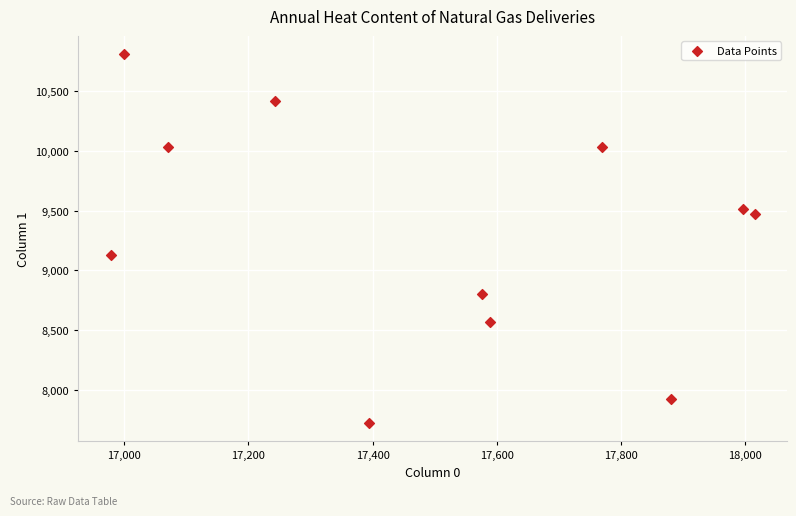

What Y value in the scatter plot is closest to 9266?

9127.6